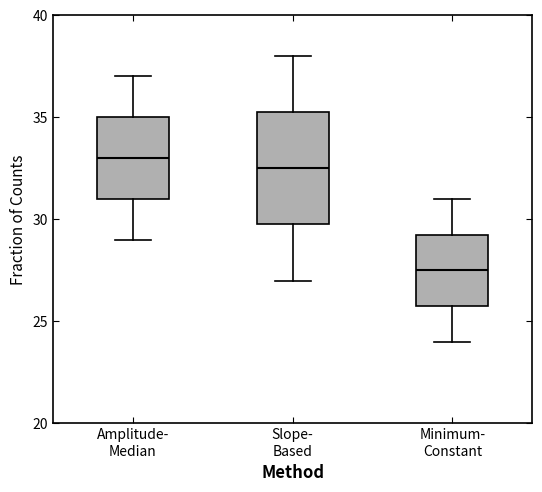

Reading left to right, transcribe this box plot: for each box, give where its median line is, the range the box spans, and where its two whiskers end, as read against the y-axis. The values are not printed on the chart, so give them approximately, as read against the axis.

Amplitude- Median: median 33.0, box 31.0 to 35.0, whiskers 29.0 to 37.0
Slope- Based: median 32.5, box 30.0 to 35.5, whiskers 27.0 to 38.0
Minimum- Constant: median 27.5, box 26.0 to 29.5, whiskers 24.0 to 31.0